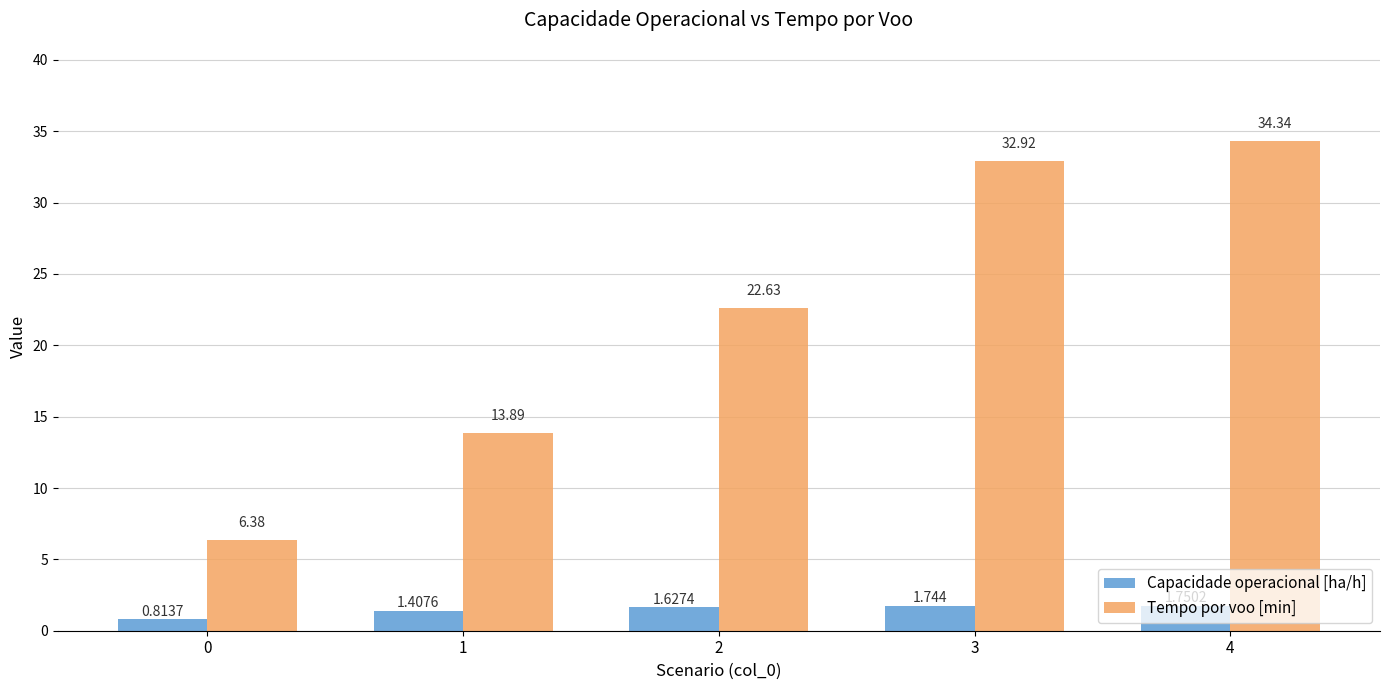

Is the value of Tempo por voo [min] at 3 greater than the value of Capacidade operacional [ha/h] at 1?

Yes